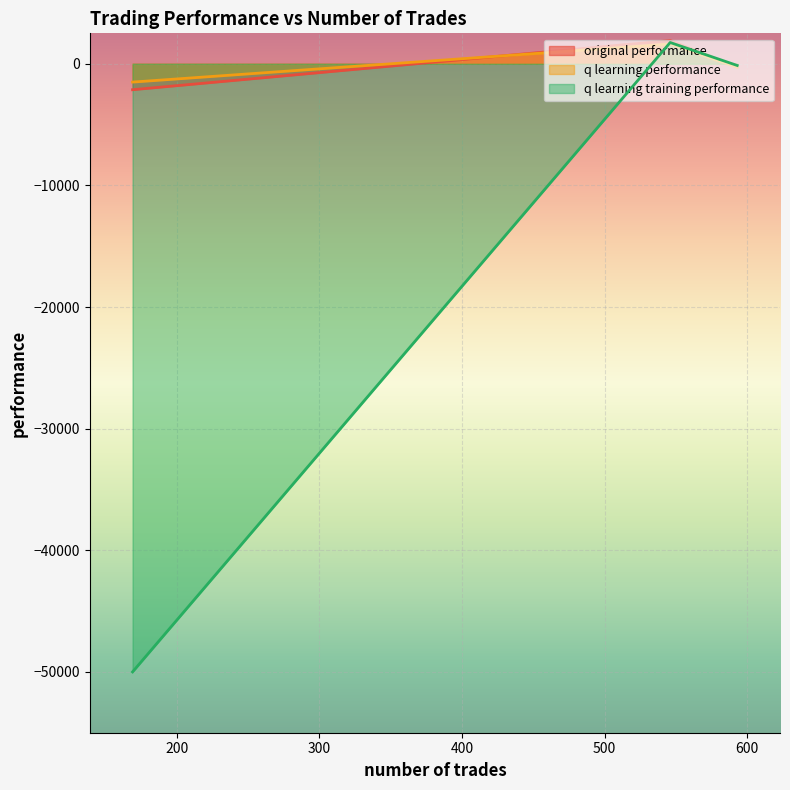

At which label does q learning performance first exceed -285?

546